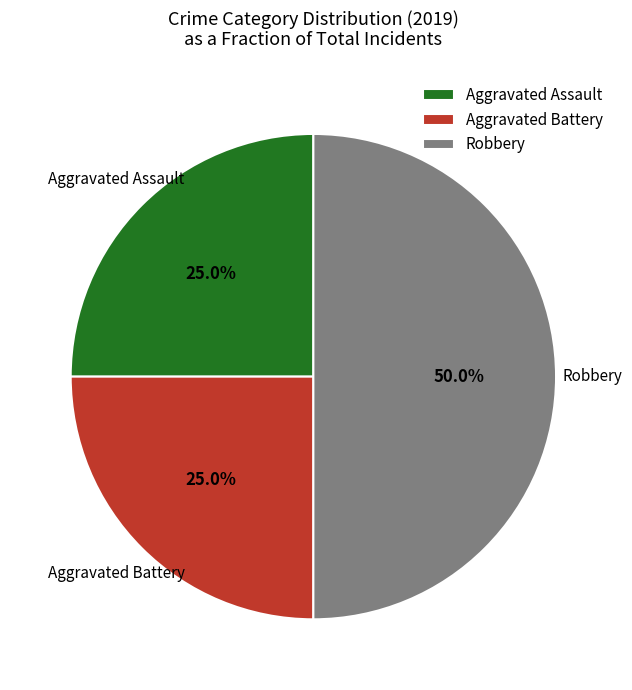

Which slice is the largest?

Robbery